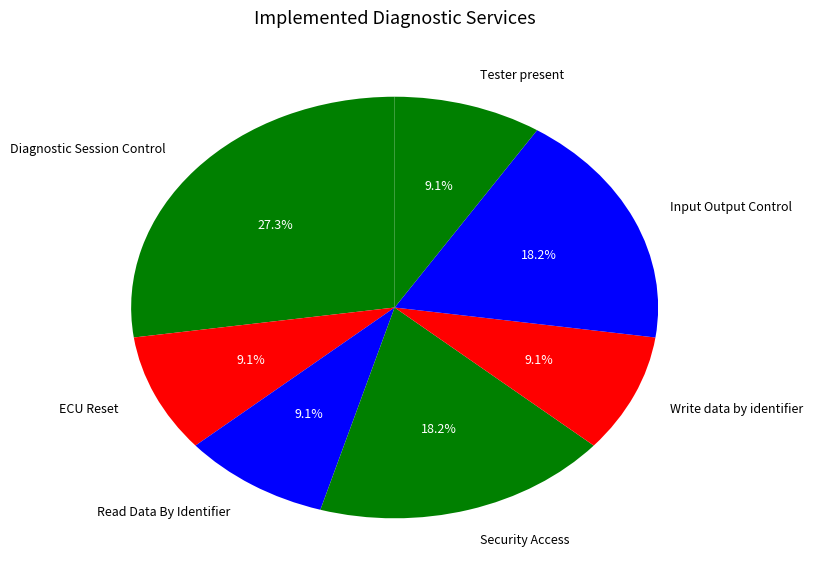

How many slices are in this pie chart?

7